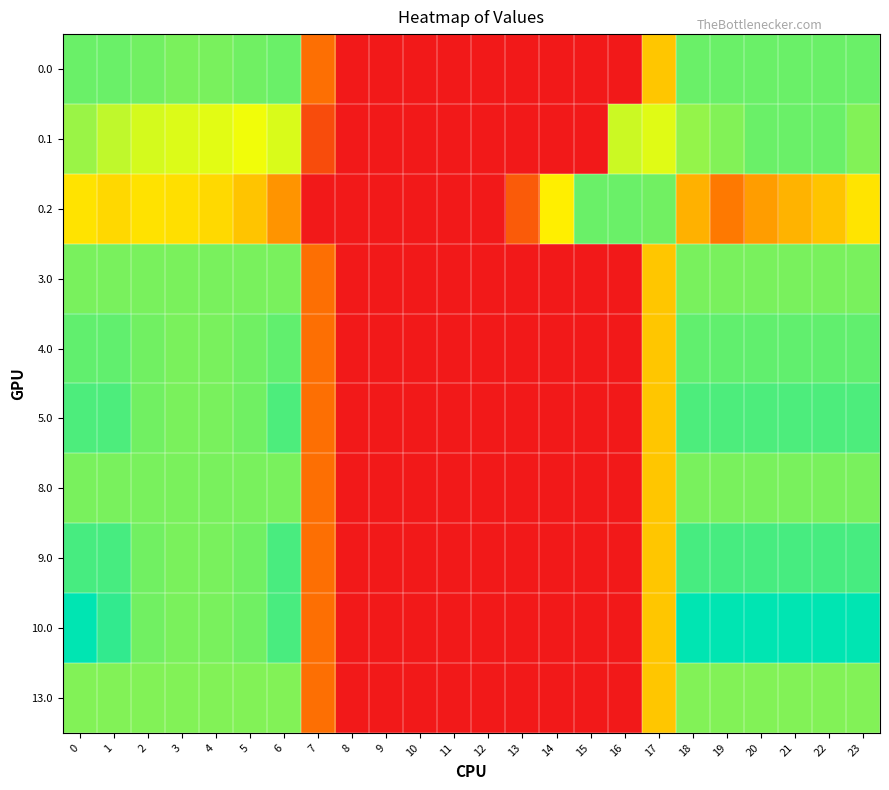

Reading left to right, transcribe all the data shown in this chart.

0.0: 0=415.0	1=415.0	2=410.3	3=404.4	4=404.9	5=410.8	6=415.0	7=136.4	8=0.0	9=0.0	10=0.0	11=0.0	12=0.0	13=0.0	14=0.0	15=0.0	16=0.0	17=250.3	18=415.0	19=415.0	20=415.0	21=415.0	22=415.0	23=415.0
0.1: 0=384.6	1=361.1	2=347.9	3=342.7	4=339.6	5=329.5	6=345.2	7=81.6	8=0.0	9=0.0	10=0.0	11=0.0	12=0.0	13=0.0	14=0.0	15=0.0	16=353.7	17=340.1	18=388.5	19=399.7	20=414.5	21=415.0	22=415.0	23=399.4
0.2: 0=287.1	1=272.7	2=285.5	3=281.0	4=274.4	5=248.1	6=187.1	7=0.0	8=0.0	9=0.0	10=0.0	11=0.0	12=0.0	13=104.4	14=301.9	15=415.0	16=415.0	17=409.5	18=223.1	19=151.1	20=199.2	21=226.4	22=247.4	23=287.5
3.0: 0=405.0	1=405.0	2=405.0	3=404.4	4=404.9	5=405.0	6=405.0	7=136.4	8=0.0	9=0.0	10=0.0	11=0.0	12=0.0	13=0.0	14=0.0	15=0.0	16=0.0	17=250.3	18=405.0	19=405.0	20=405.0	21=405.0	22=405.0	23=405.0
4.0: 0=420.0	1=420.0	2=410.3	3=404.4	4=404.9	5=410.8	6=420.0	7=136.4	8=0.0	9=0.0	10=0.0	11=0.0	12=0.0	13=0.0	14=0.0	15=0.0	16=0.0	17=250.3	18=420.0	19=420.0	20=420.0	21=420.0	22=420.0	23=420.0
5.0: 0=433.0	1=433.0	2=410.3	3=404.4	4=404.9	5=410.8	6=433.0	7=136.4	8=0.0	9=0.0	10=0.0	11=0.0	12=0.0	13=0.0	14=0.0	15=0.0	16=0.0	17=250.3	18=433.0	19=433.0	20=433.0	21=433.0	22=433.0	23=433.0
8.0: 0=405.0	1=405.0	2=405.0	3=404.4	4=404.9	5=405.0	6=405.0	7=136.4	8=0.0	9=0.0	10=0.0	11=0.0	12=0.0	13=0.0	14=0.0	15=0.0	16=0.0	17=250.3	18=405.0	19=405.0	20=405.0	21=405.0	22=405.0	23=405.0
9.0: 0=436.0	1=436.0	2=410.3	3=404.4	4=404.9	5=410.8	6=435.0	7=136.4	8=0.0	9=0.0	10=0.0	11=0.0	12=0.0	13=0.0	14=0.0	15=0.0	16=0.0	17=250.3	18=436.0	19=436.0	20=436.0	21=436.0	22=436.0	23=436.0
10.0: 0=482.0	1=449.5	2=410.3	3=404.4	4=404.9	5=410.8	6=435.0	7=136.4	8=0.0	9=0.0	10=0.0	11=0.0	12=0.0	13=0.0	14=0.0	15=0.0	16=0.0	17=250.3	18=482.0	19=482.0	20=482.0	21=482.0	22=482.0	23=482.0
13.0: 0=400.0	1=400.0	2=400.0	3=400.0	4=400.0	5=400.0	6=400.0	7=136.4	8=0.0	9=0.0	10=0.0	11=0.0	12=0.0	13=0.0	14=0.0	15=0.0	16=0.0	17=250.3	18=400.0	19=400.0	20=400.0	21=400.0	22=400.0	23=400.0